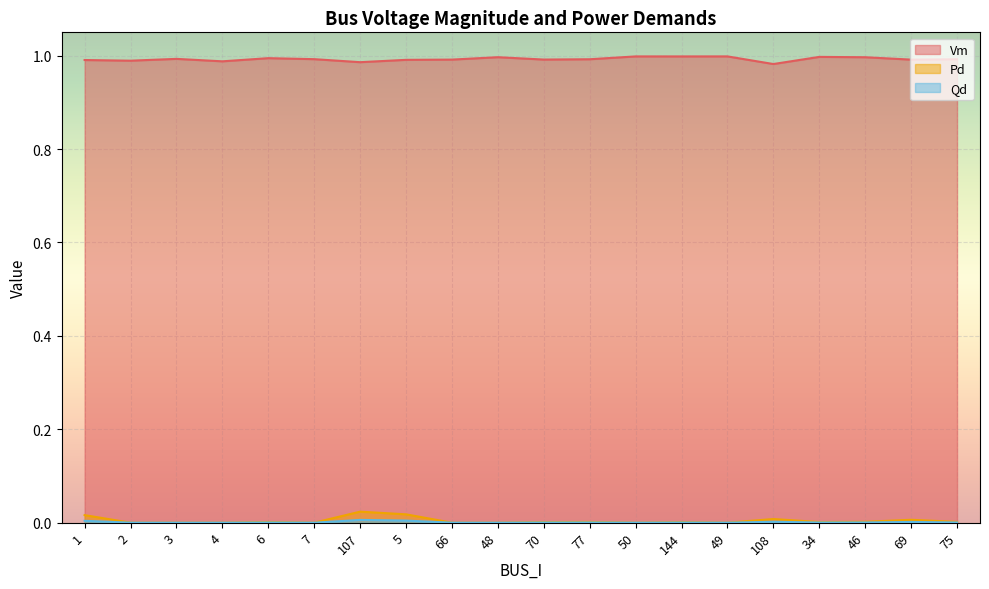

What are all the series names shown in the legend?

Vm, Pd, Qd